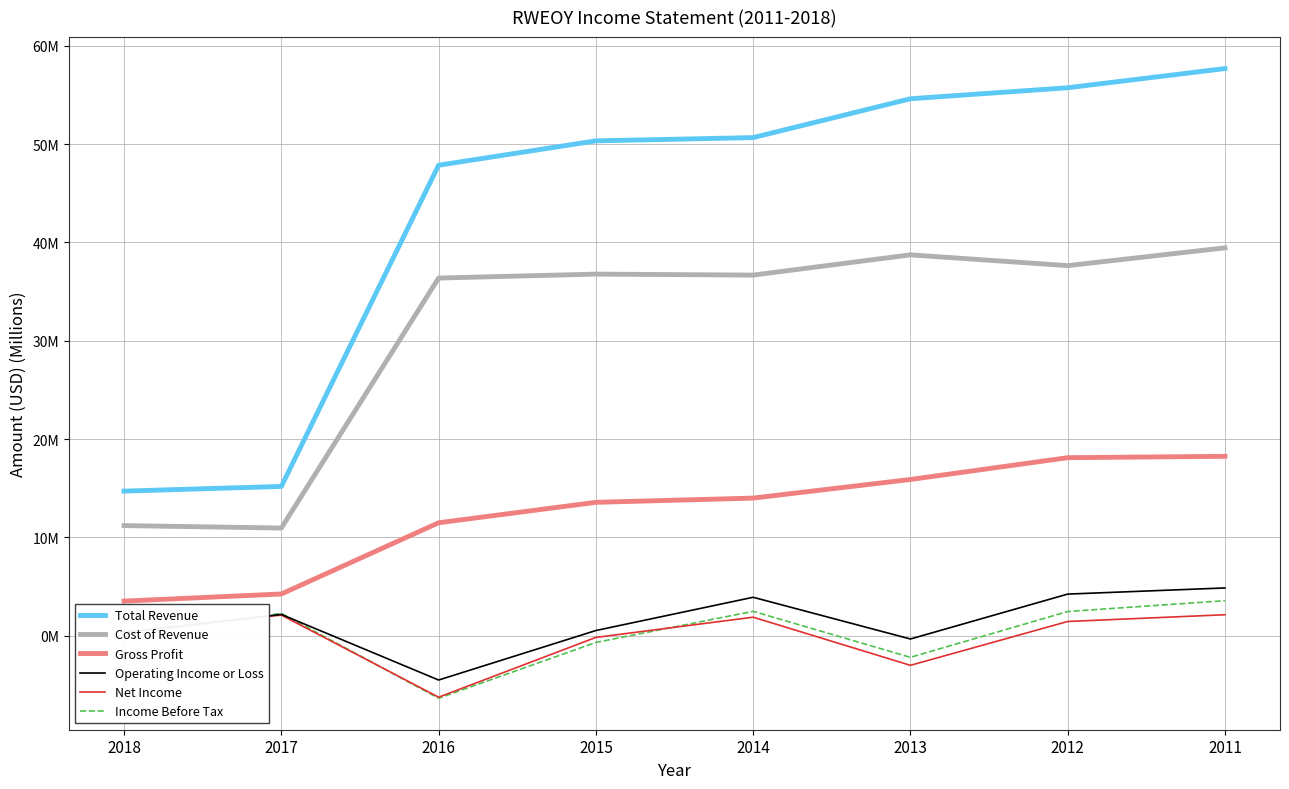

Does the chart have visible grid lines?

Yes